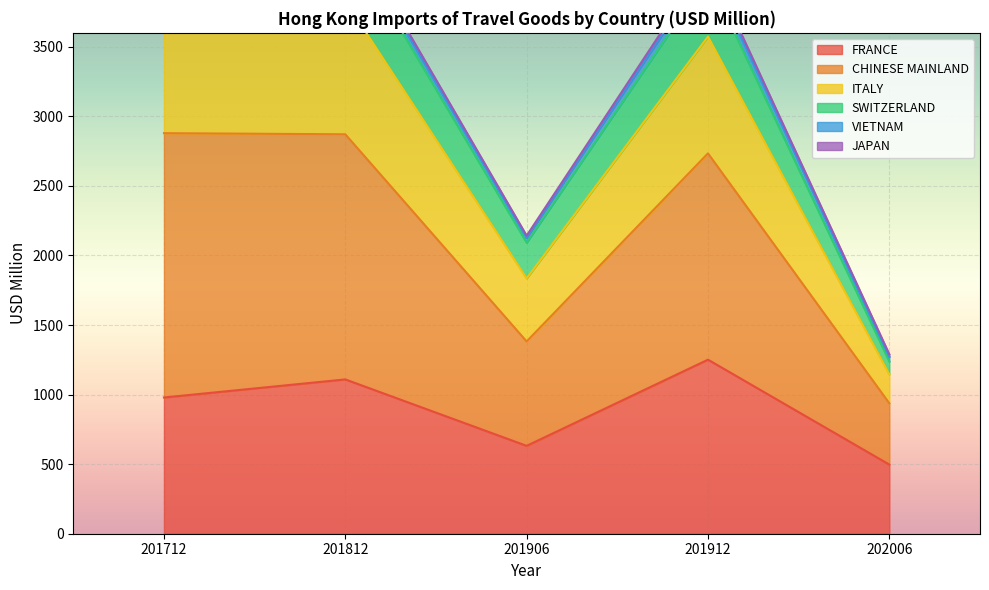

How many categories are shown in the chart?

5